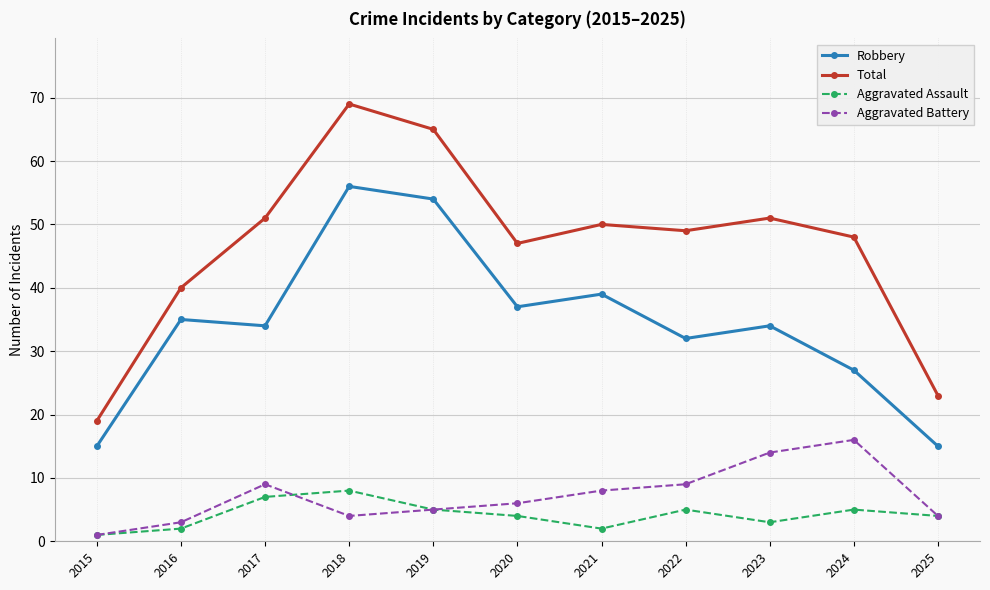

What is the total value across all series at 2024?

96